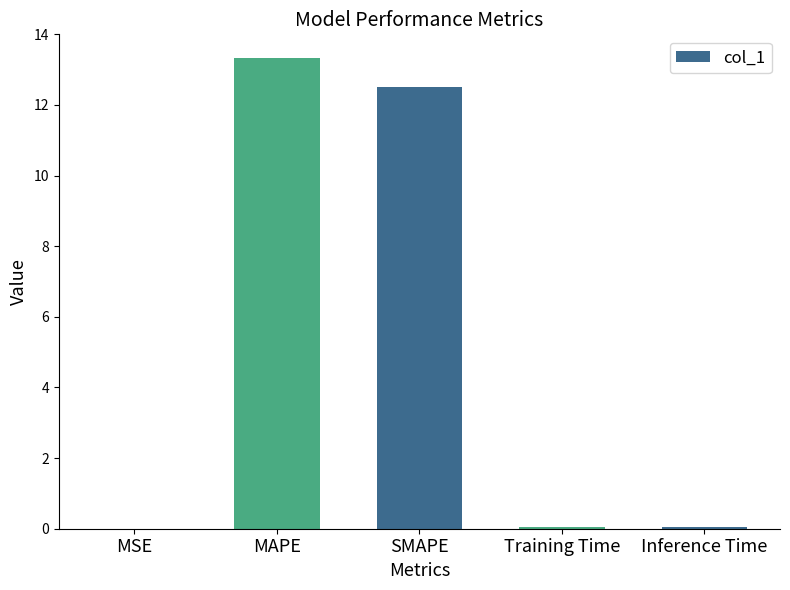

Is it true that the value at Training Time is 0.0?

True